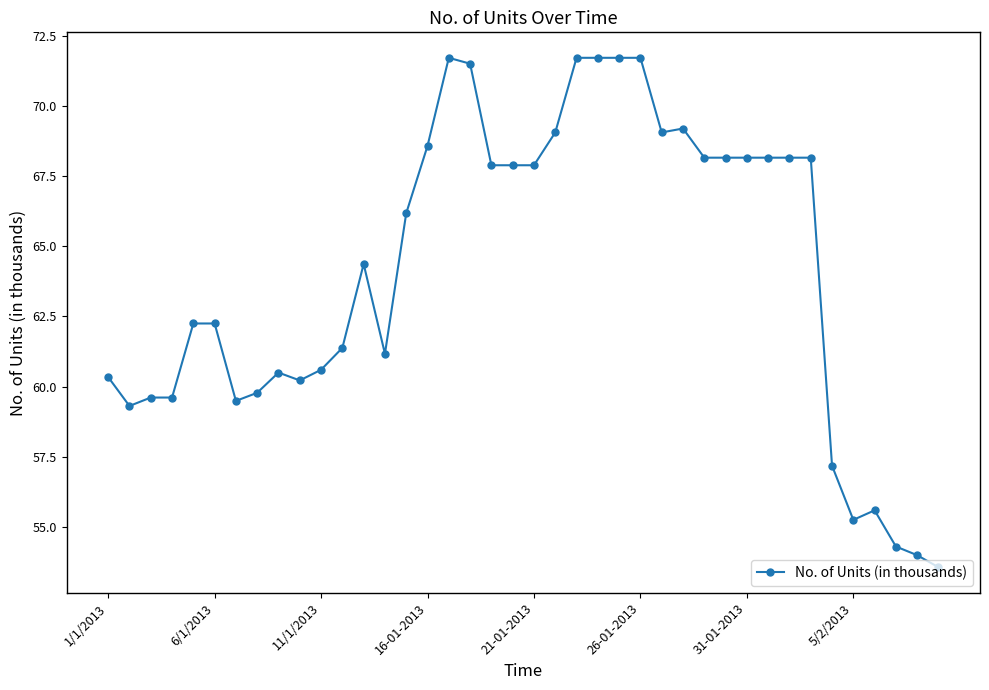

What is the greatest value displayed?

71.7